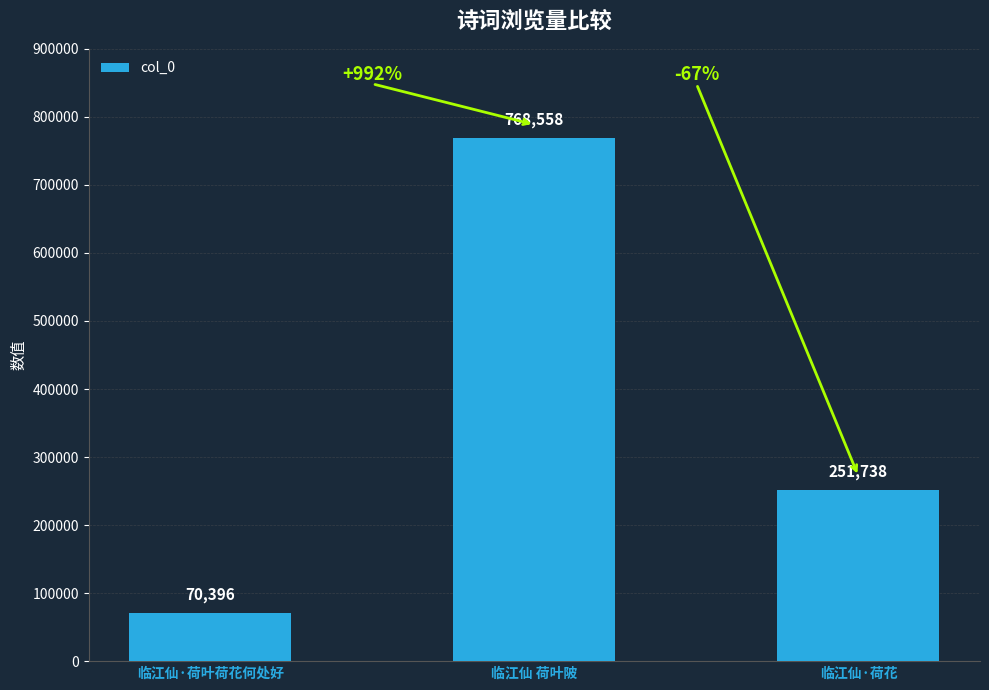

What is the average value?

363564